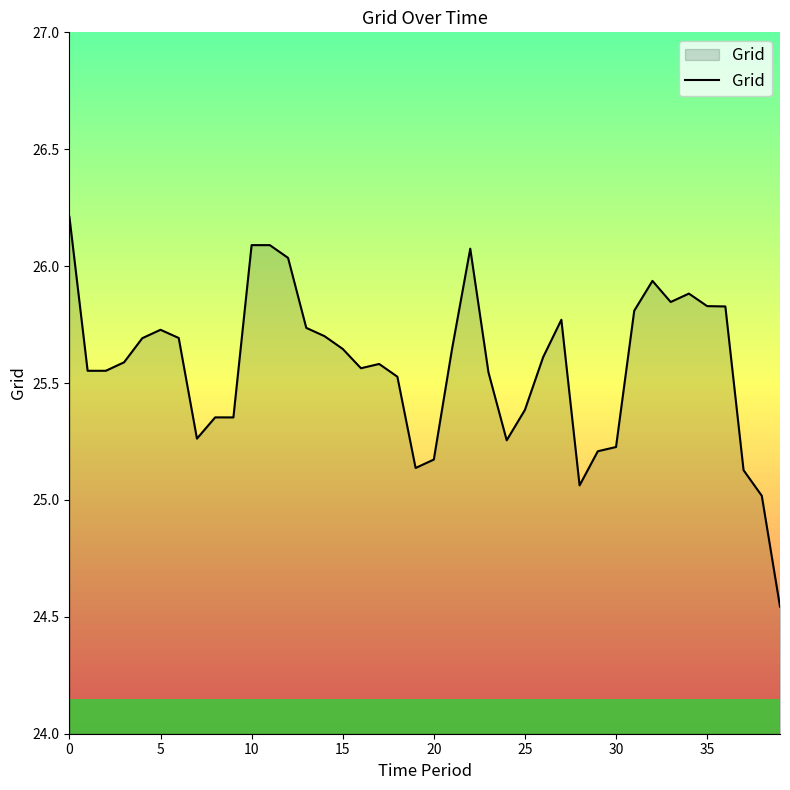

What is the sum of all values?

1022.9